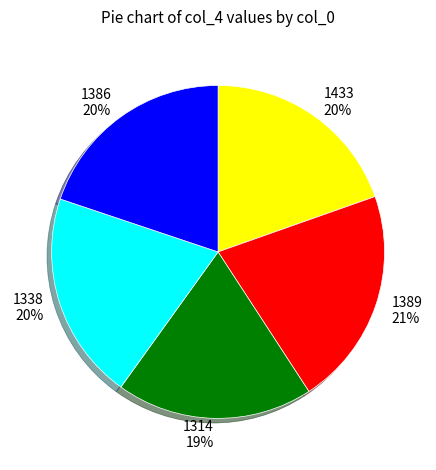

The 1389 21% slice represents 9% of the pie. True or false?

False